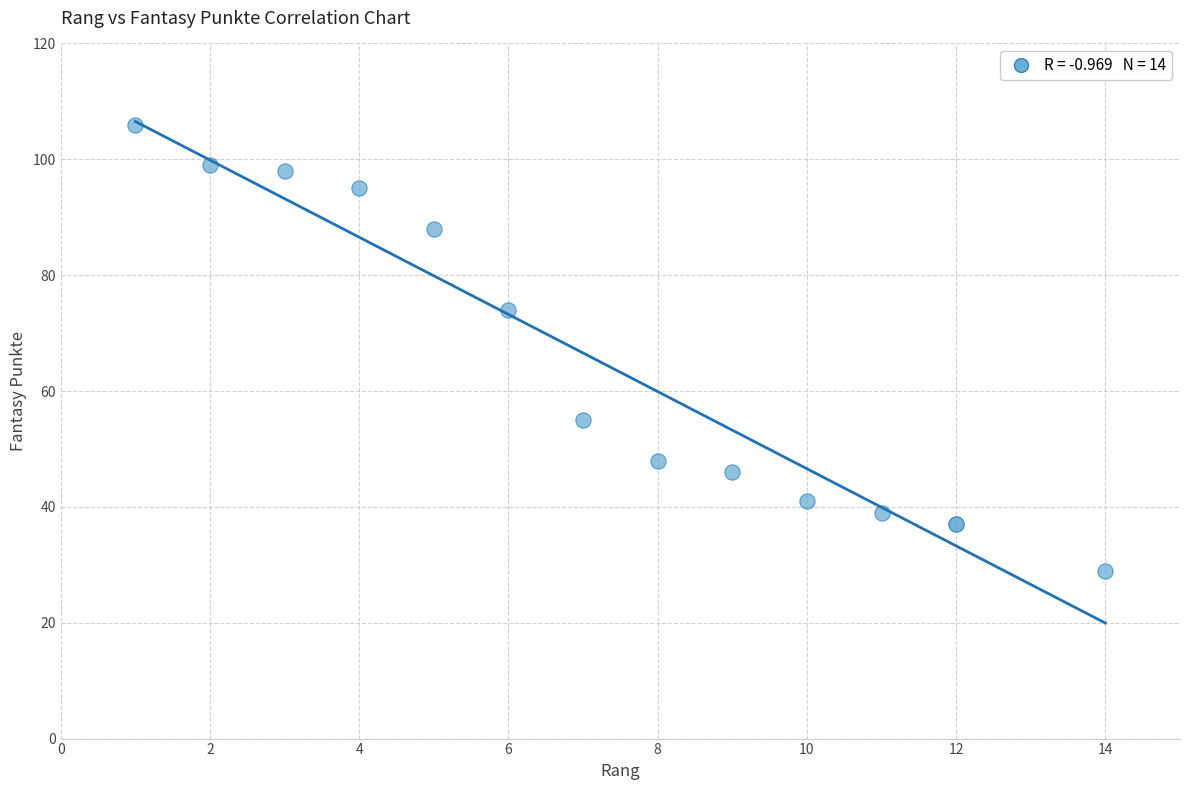

What Y value in the scatter plot is closest to 67?

74